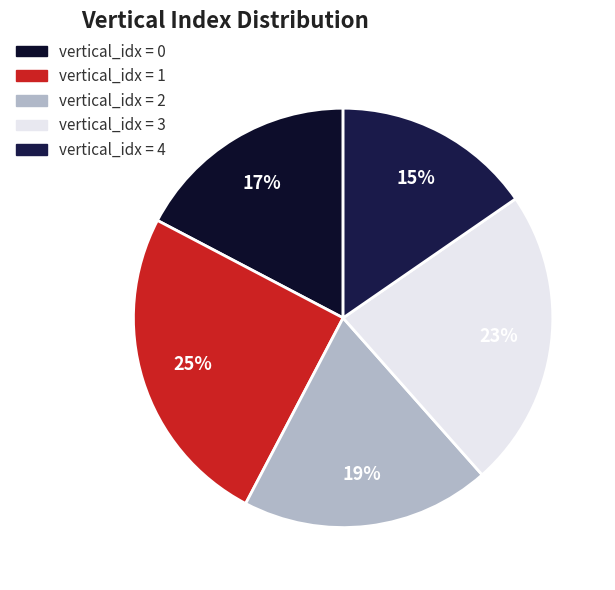

How many slices are in this pie chart?

5